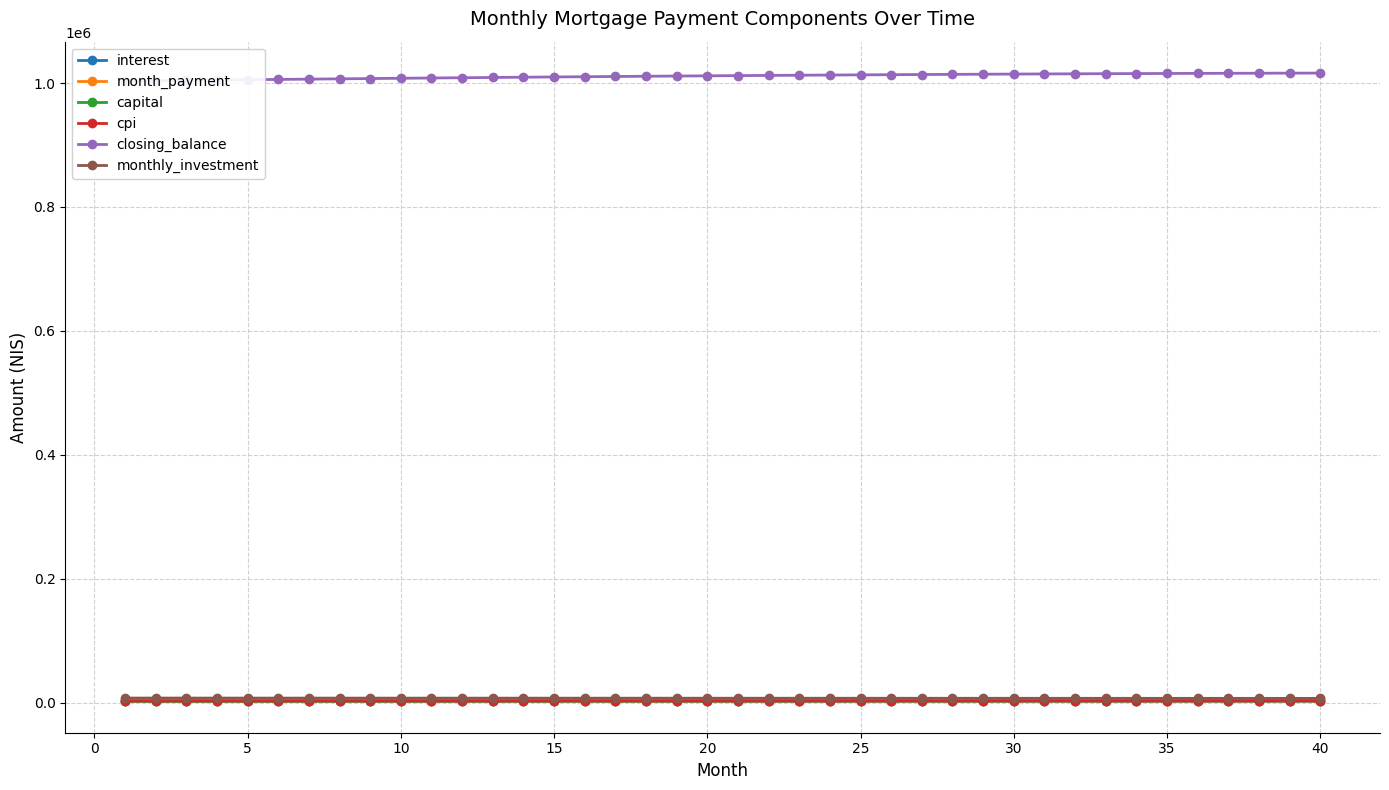

How many values in the month_payment series are below 4885?

20